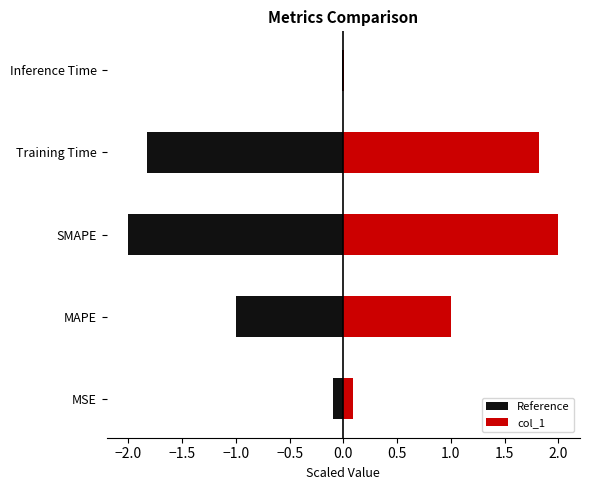

Which has a higher value, Inference Time or SMAPE?

Inference Time